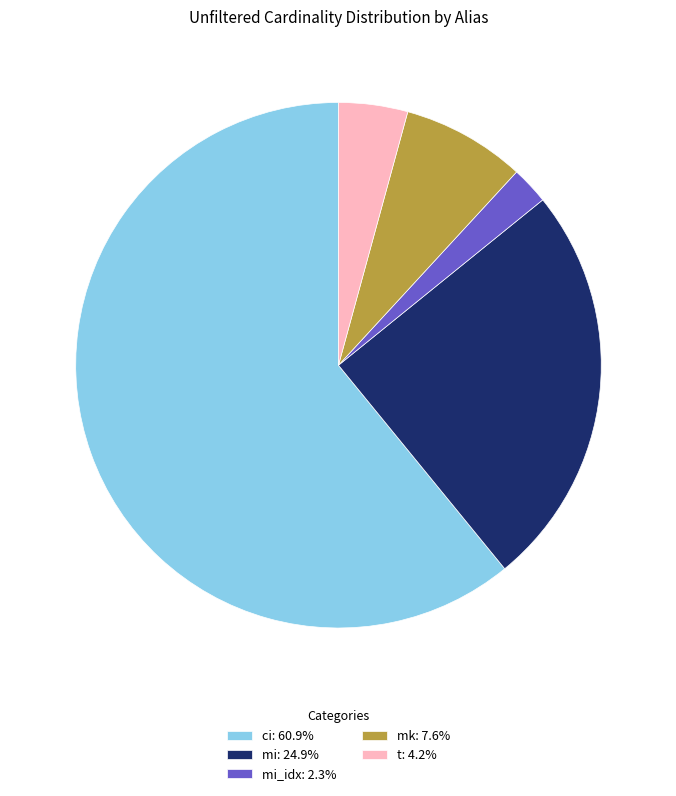

Does ci: 60.9% represent more than half of the total?

Yes